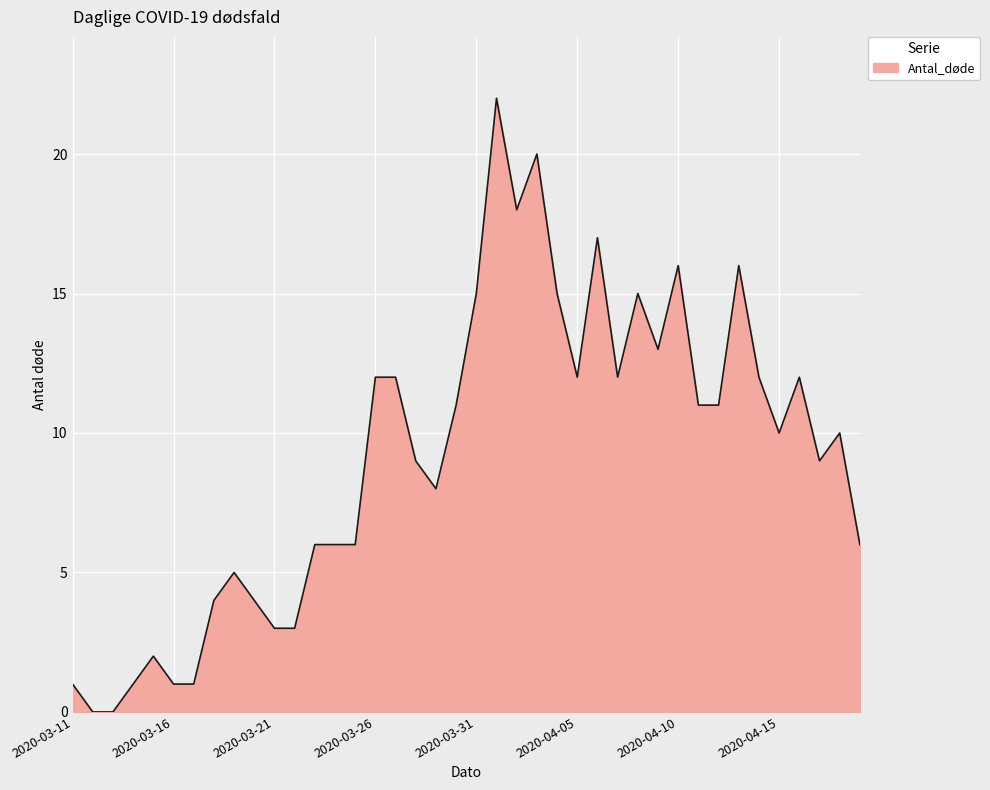

What is the difference between the second highest and minimum values?

20